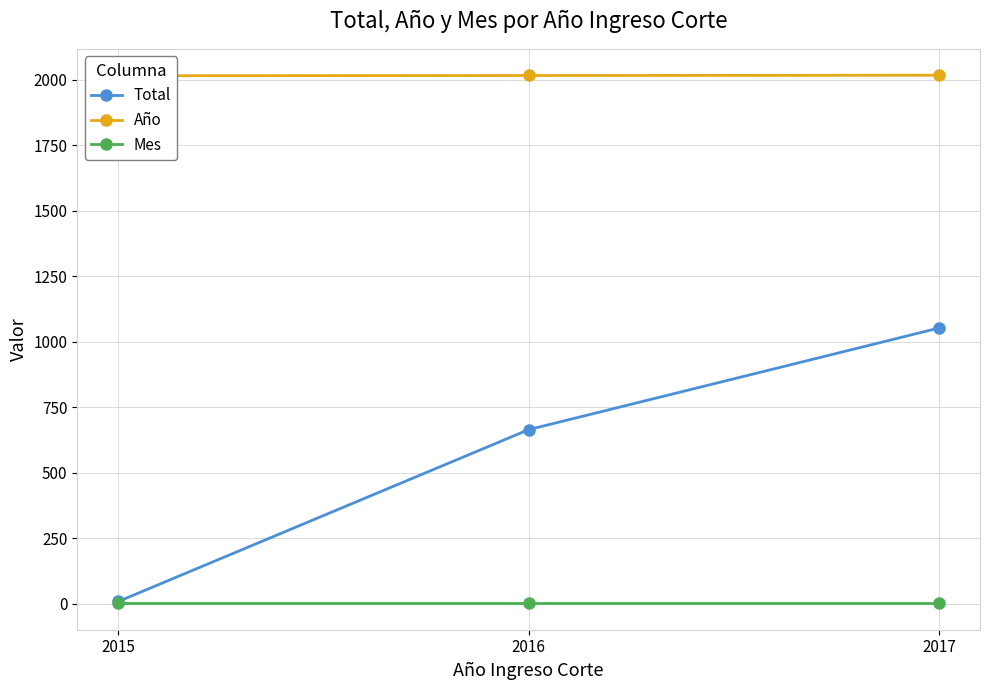

At how many categories does at least one series exceed 447?

3